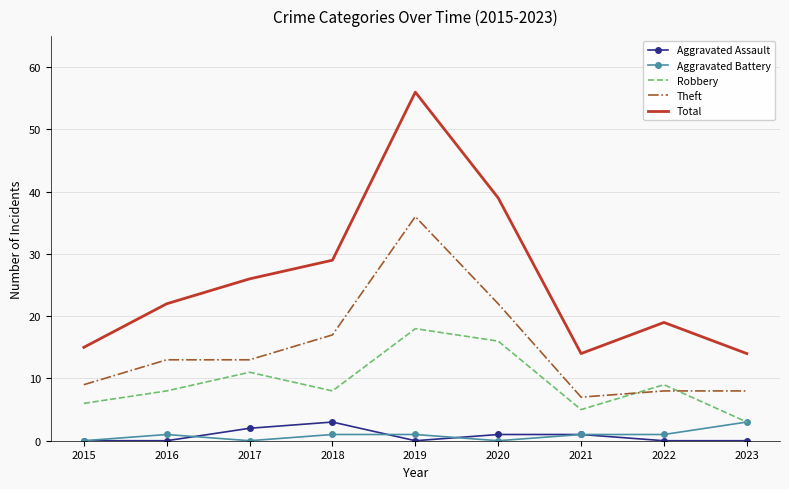

True or false: Aggravated Assault and Total cross at least once.

False